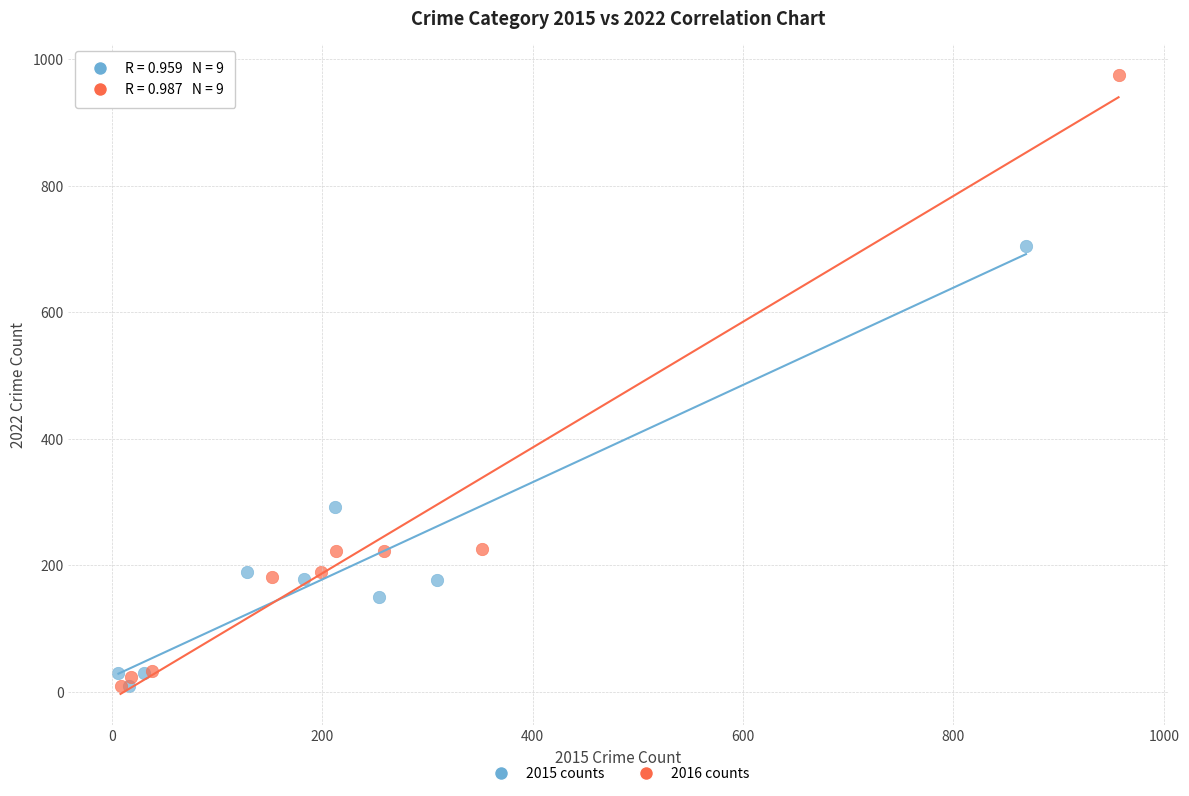

Which series contains the highest Y value?

2016 counts